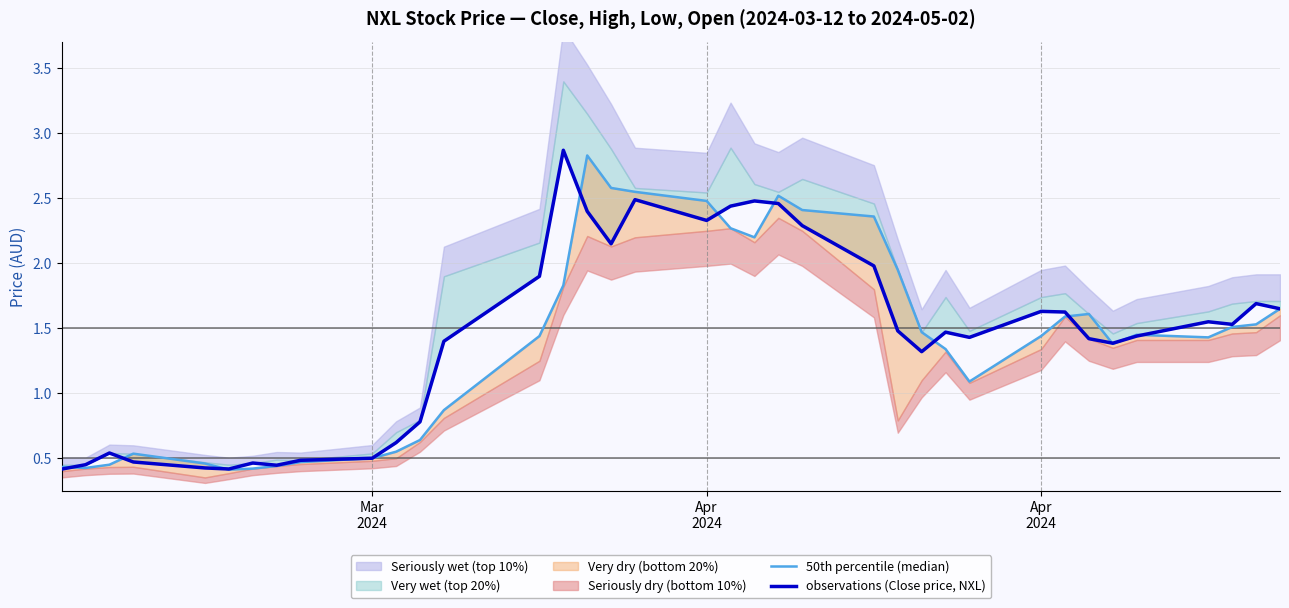

Where do 50th percentile (median) and observations (Close price, NXL) first cross each other?

Mar
2024 and Apr
2024